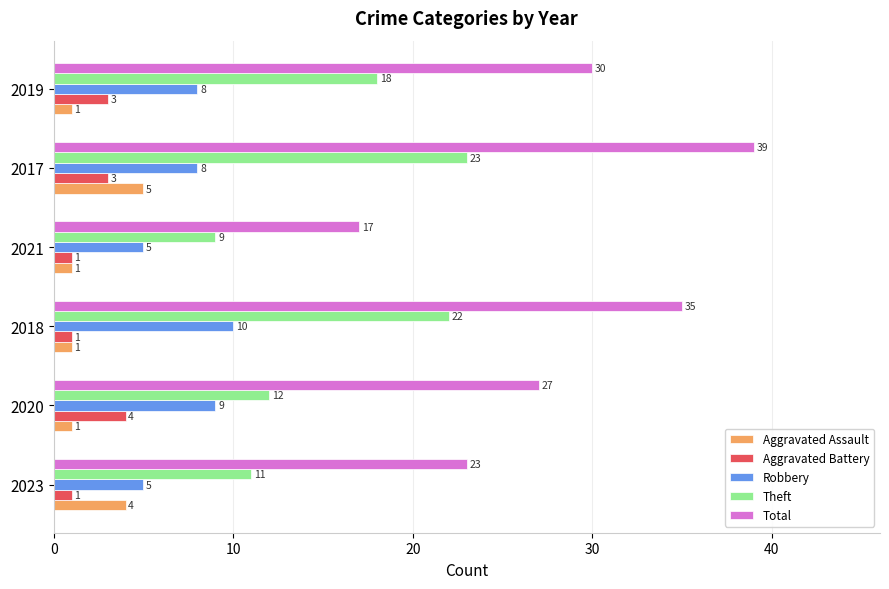

At which category is the sum across all series the highest?

2017